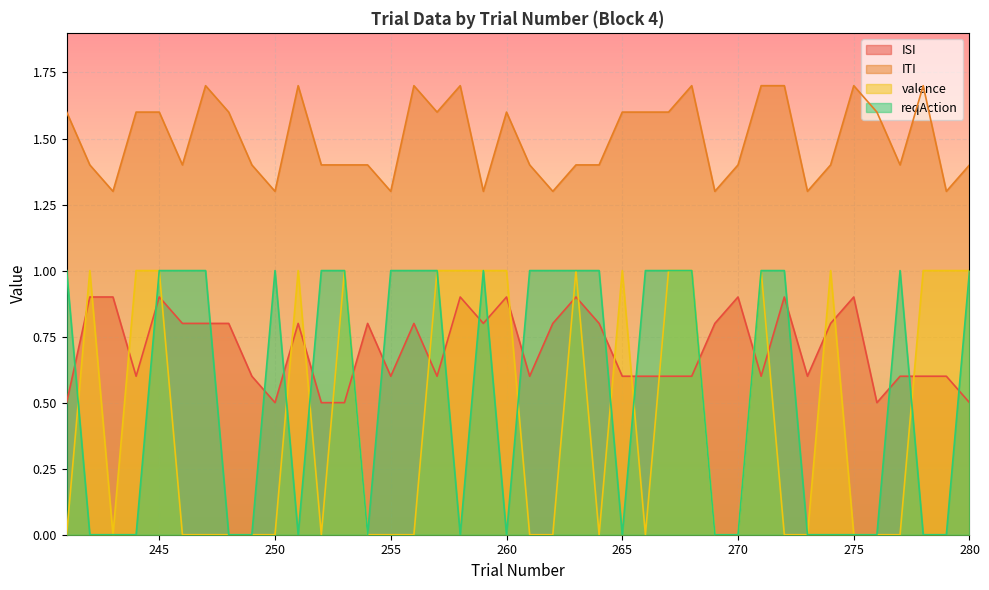

Reading left to right, transcribe all the data shown in this chart.

ISI: 241=0.5	242=0.9	243=0.9	244=0.6	245=0.9	246=0.8	247=0.8	248=0.8	249=0.6	250=0.5	251=0.8	252=0.5	253=0.5	254=0.8	255=0.6	256=0.8	257=0.6	258=0.9	259=0.8	260=0.9	261=0.6	262=0.8	263=0.9	264=0.8	265=0.6	266=0.6	267=0.6	268=0.6	269=0.8	270=0.9	271=0.6	272=0.9	273=0.6	274=0.8	275=0.9	276=0.5	277=0.6	278=0.6	279=0.6	280=0.5
ITI: 241=1.6	242=1.4	243=1.3	244=1.6	245=1.6	246=1.4	247=1.7	248=1.6	249=1.4	250=1.3	251=1.7	252=1.4	253=1.4	254=1.4	255=1.3	256=1.7	257=1.6	258=1.7	259=1.3	260=1.6	261=1.4	262=1.3	263=1.4	264=1.4	265=1.6	266=1.6	267=1.6	268=1.7	269=1.3	270=1.4	271=1.7	272=1.7	273=1.3	274=1.4	275=1.7	276=1.6	277=1.4	278=1.7	279=1.3	280=1.4
valence: 241=0.0	242=1.0	243=0.0	244=1.0	245=1.0	246=0.0	247=0.0	248=0.0	249=0.0	250=0.0	251=1.0	252=0.0	253=1.0	254=0.0	255=0.0	256=0.0	257=1.0	258=1.0	259=1.0	260=1.0	261=0.0	262=0.0	263=1.0	264=0.0	265=1.0	266=0.0	267=1.0	268=1.0	269=0.0	270=0.0	271=1.0	272=0.0	273=0.0	274=1.0	275=0.0	276=0.0	277=0.0	278=1.0	279=1.0	280=1.0
reqAction: 241=1.0	242=0.0	243=0.0	244=0.0	245=1.0	246=1.0	247=1.0	248=0.0	249=0.0	250=1.0	251=0.0	252=1.0	253=1.0	254=0.0	255=1.0	256=1.0	257=1.0	258=0.0	259=1.0	260=0.0	261=1.0	262=1.0	263=1.0	264=1.0	265=0.0	266=1.0	267=1.0	268=1.0	269=0.0	270=0.0	271=1.0	272=1.0	273=0.0	274=0.0	275=0.0	276=0.0	277=1.0	278=0.0	279=0.0	280=1.0